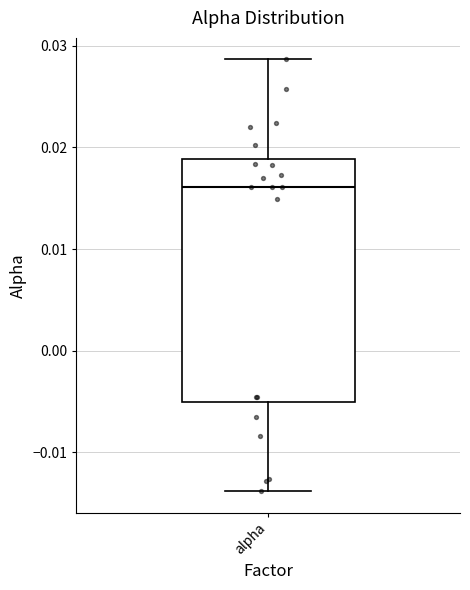

Read this box plot against the y-axis: the position of the median line, the range covered by the box, and the ends of both whiskers. The values are not printed on the chart, so give them approximately, as read against the axis.

median 0.016, box -0.005 to 0.019, whiskers -0.014 to 0.029